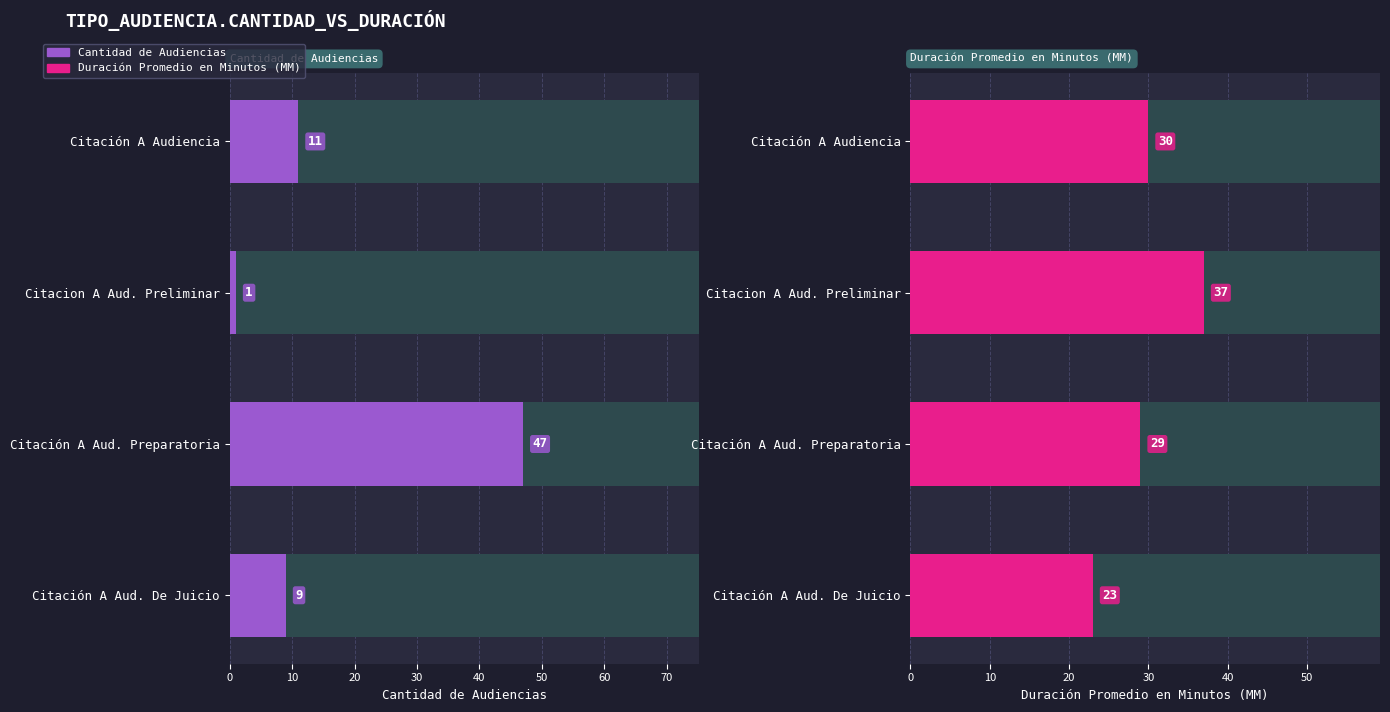

What is the difference between the maximum and second lowest values in the Duración Promedio en Minutos (MM) series?

8